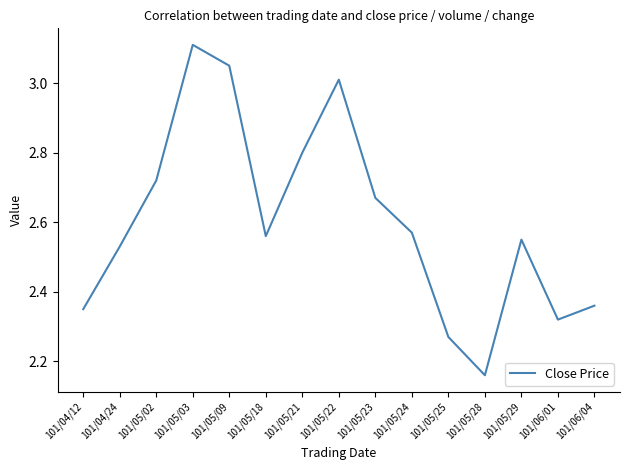

Is it true that the value at 101/05/23 is 4.7?

False